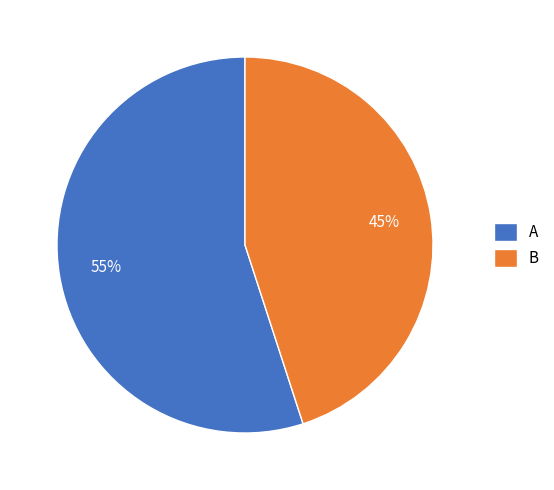

To the nearest percent, what is the average slice percentage?

50%